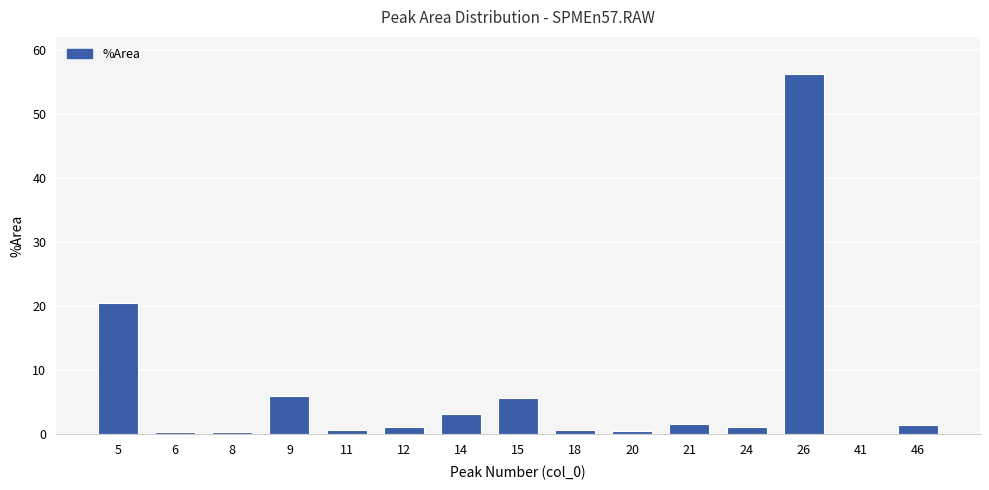

The value at 24 is 1.1. True or false?

True